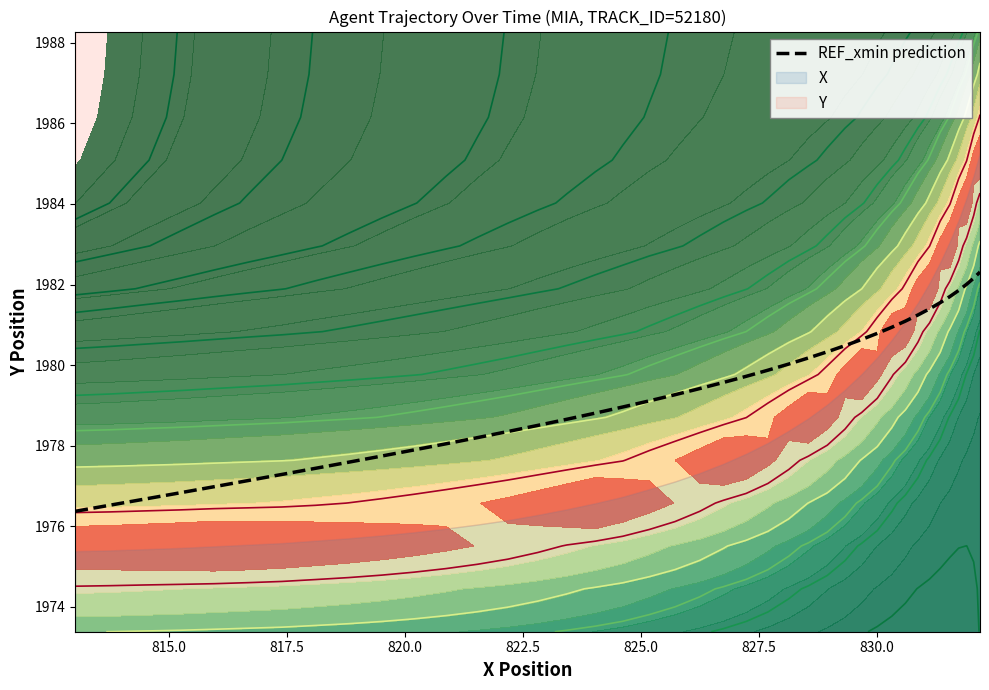

What is the lowest value of the REF_xmin prediction series?

1976.4